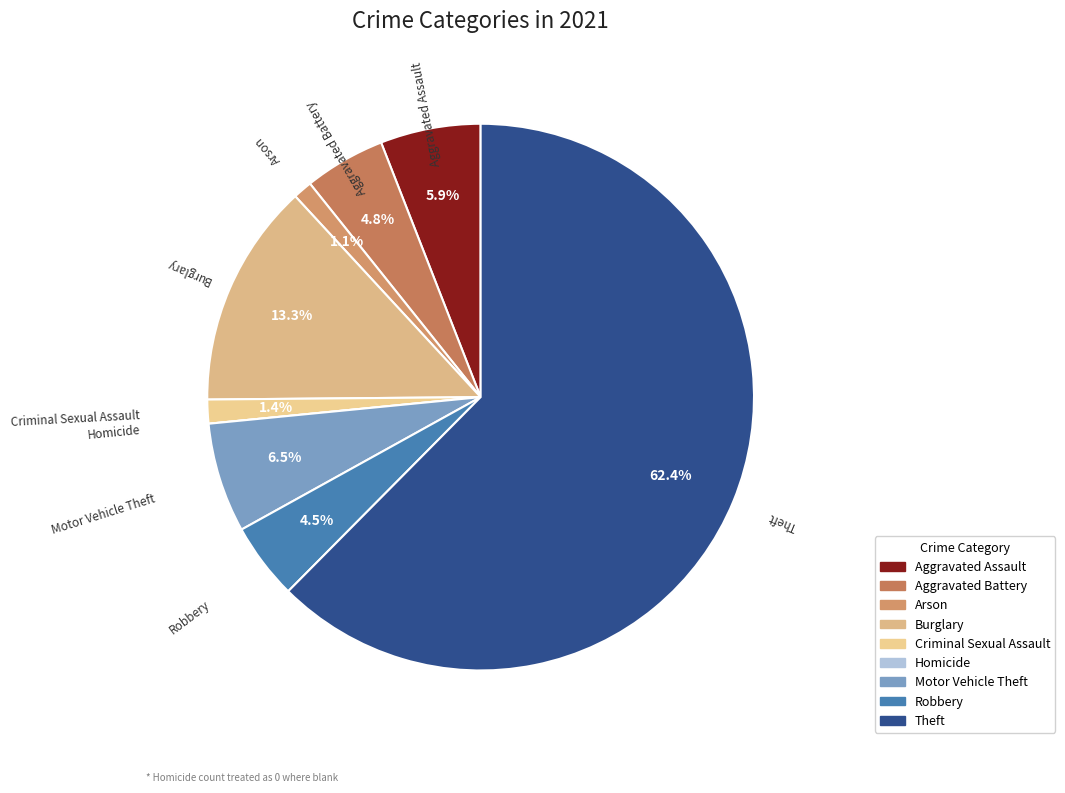

Between Arson and Aggravated Assault, which is larger?

Aggravated Assault